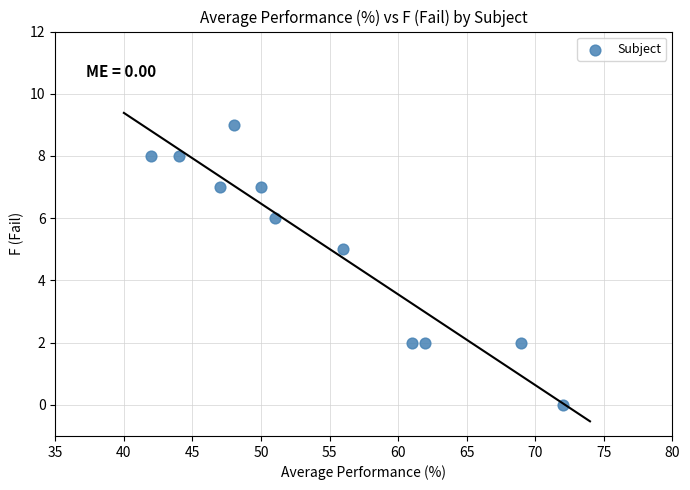

What Y value in the scatter plot is closest to 4?

5